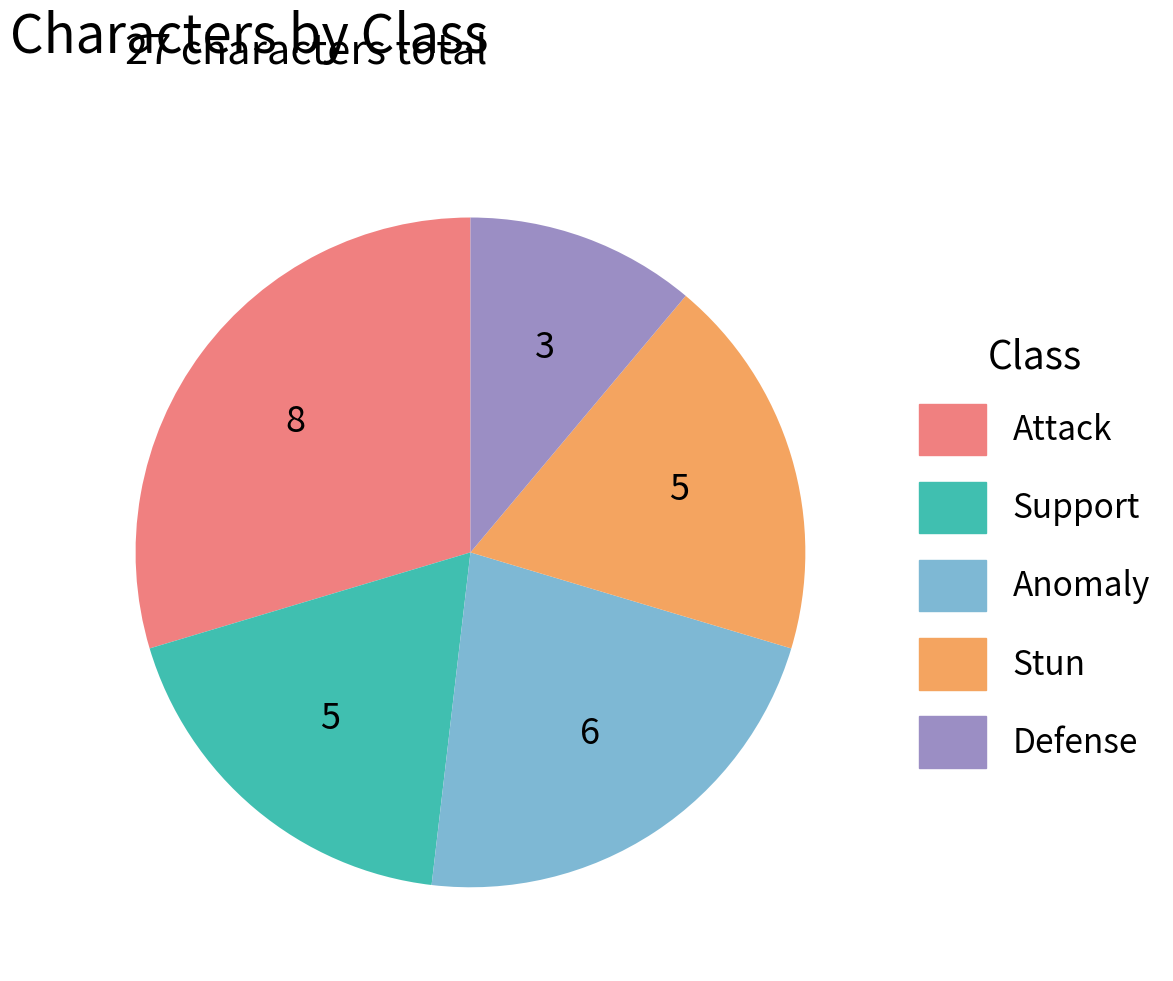

Approximately how many times larger is the value at Defense compared to Anomaly?

0.5